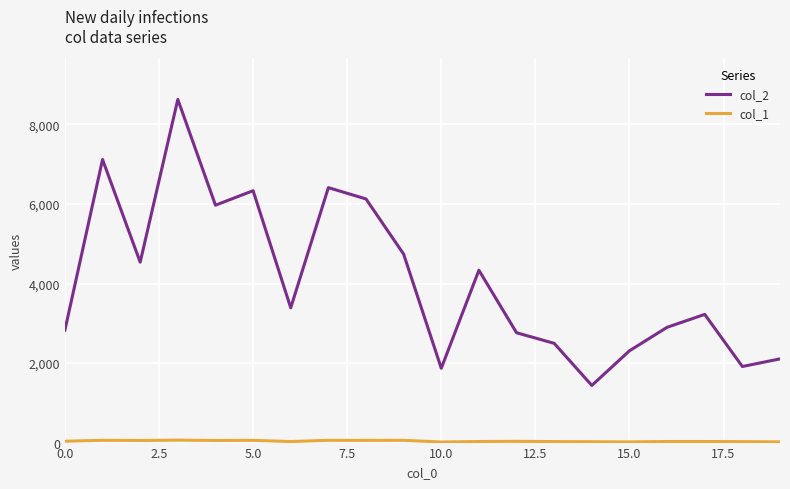

Which series has the widest spread of values?

col_2